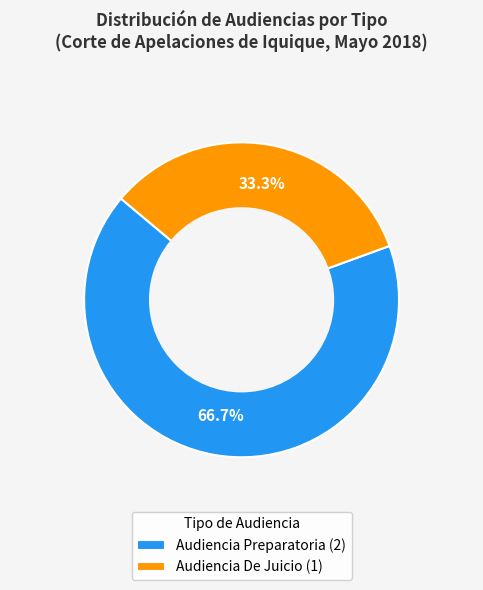

Which slice represents more than half of the pie?

Audiencia Preparatoria